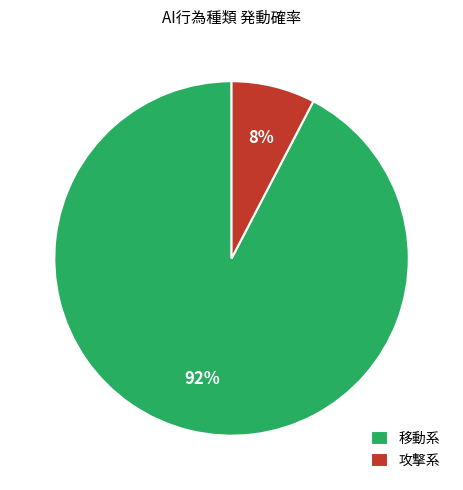

To the nearest percent, what is the average slice percentage?

50%